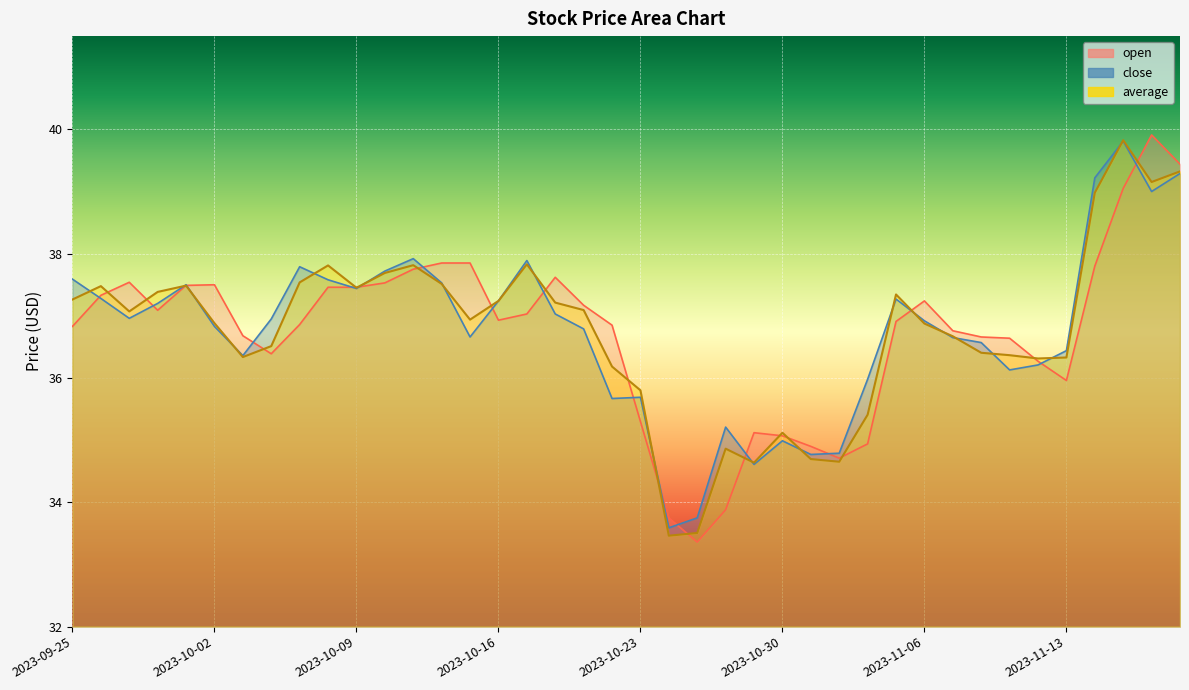

What is the label of the 5th point from the right?

2023-11-13